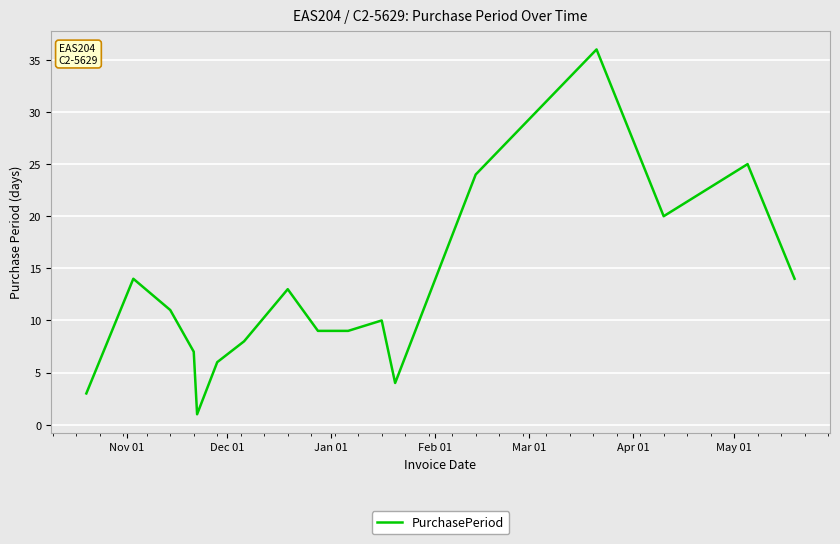

What is the maximum value shown in the chart?

36